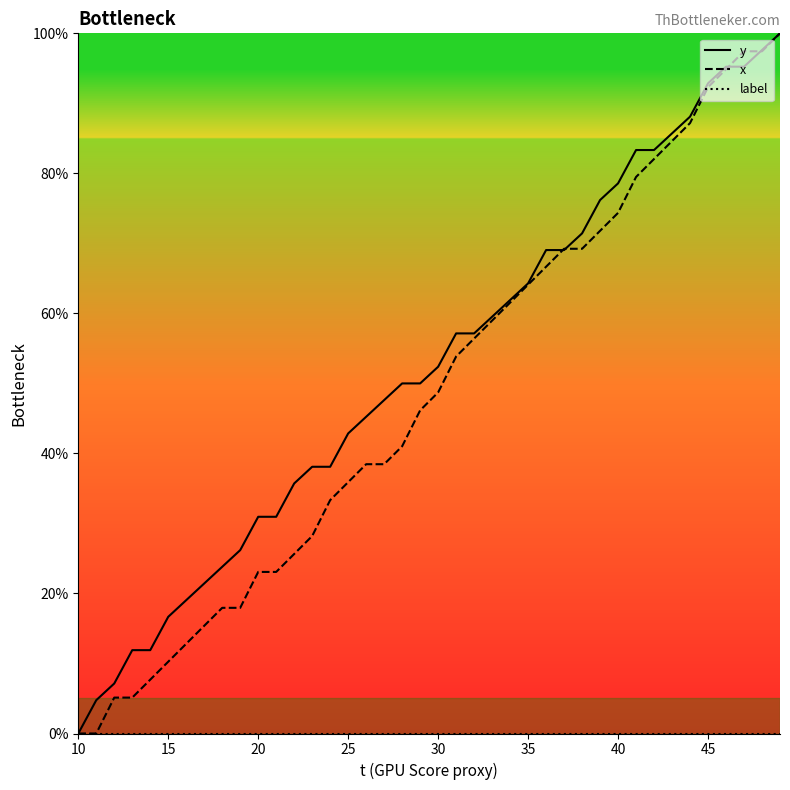

The y series shows 47.4 at 40. True or false?

False